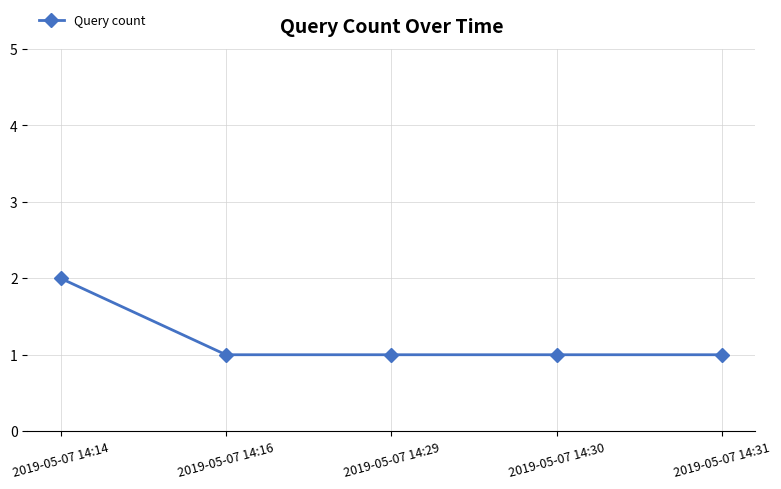

What is the value of the 1st point from the left?

2